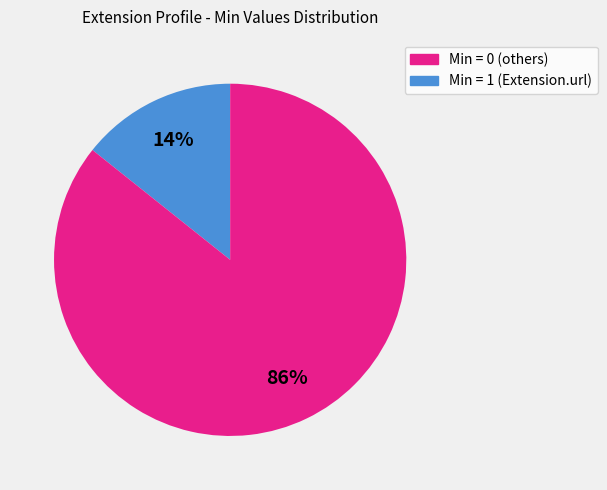

Does any single category account for the majority?

Yes